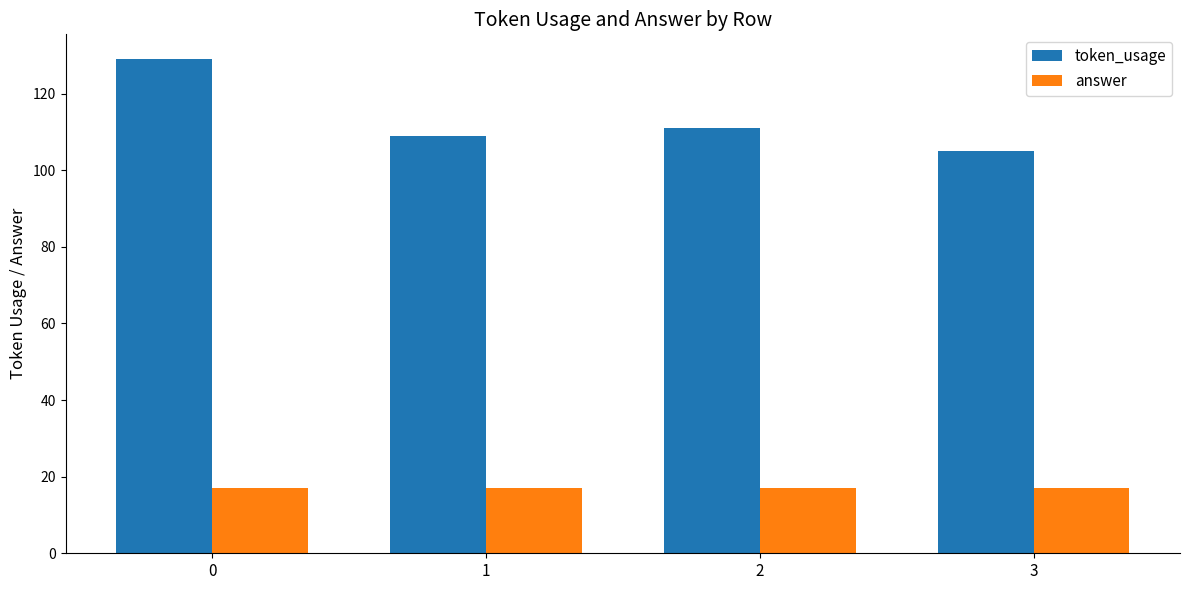

True or false: answer has a value of 27 at 2.

False